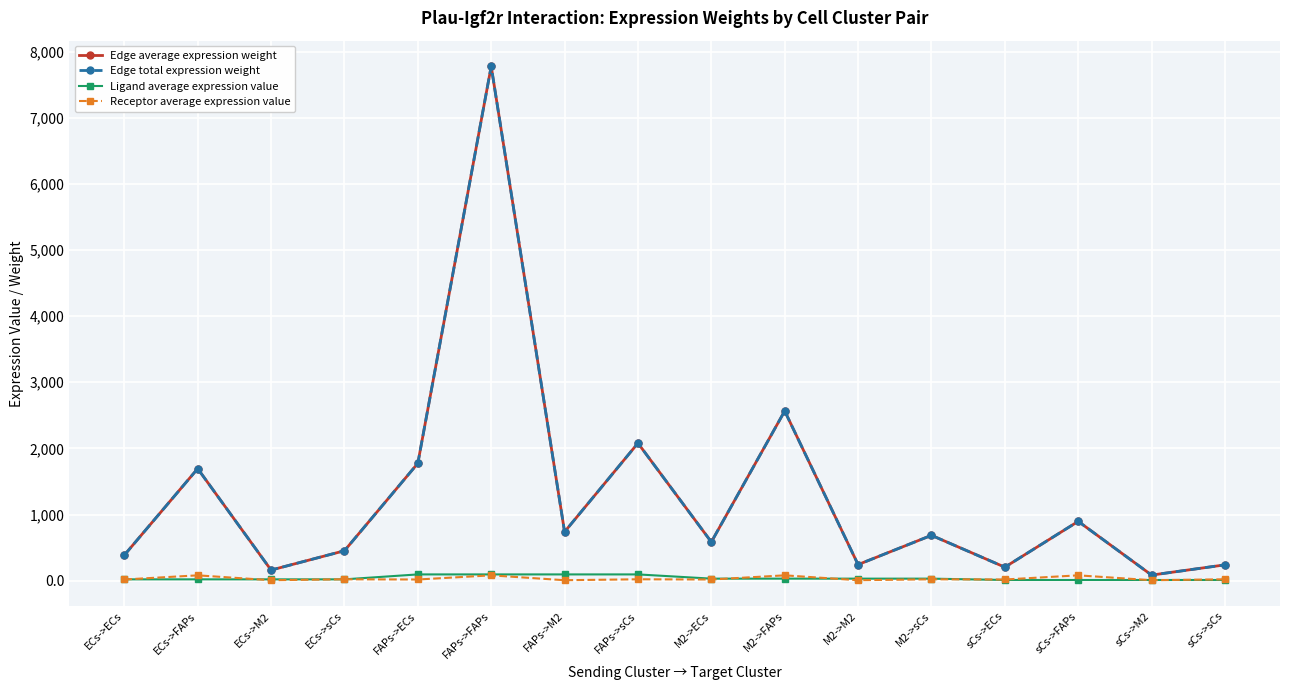

Is this an area chart (filled region under the line)?

No